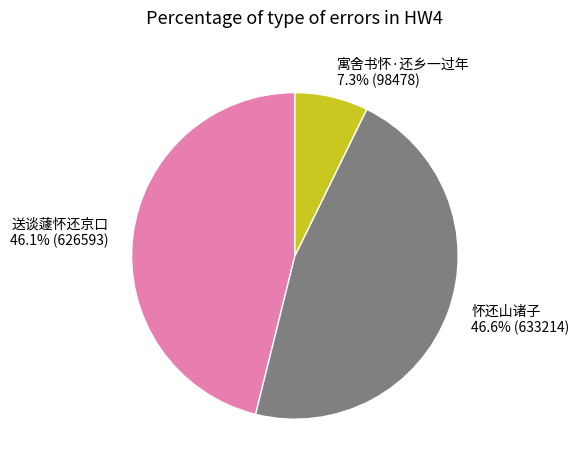

How many segments does this pie chart have?

3